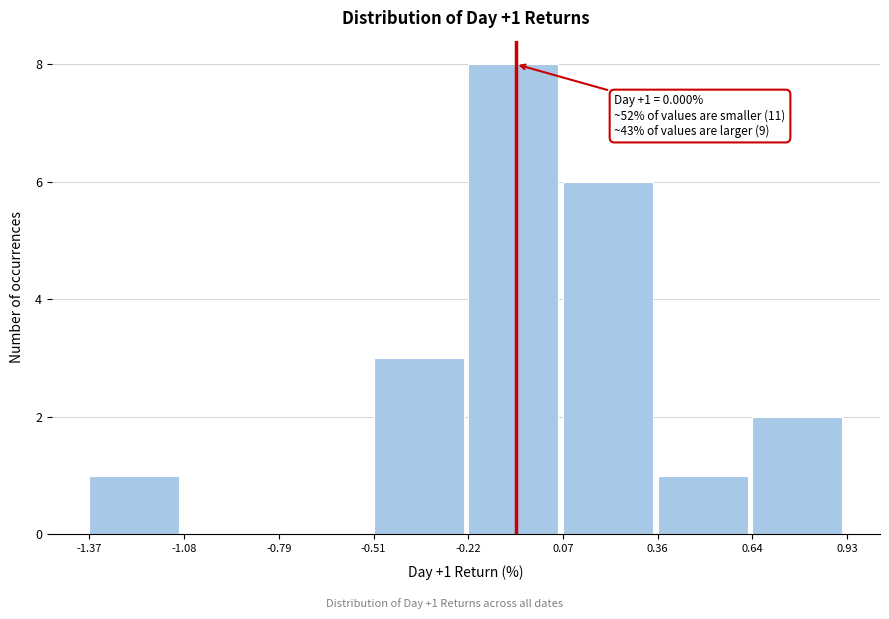

Over which range of the x-axis is the bar tallest?

-0.22 to 0.07